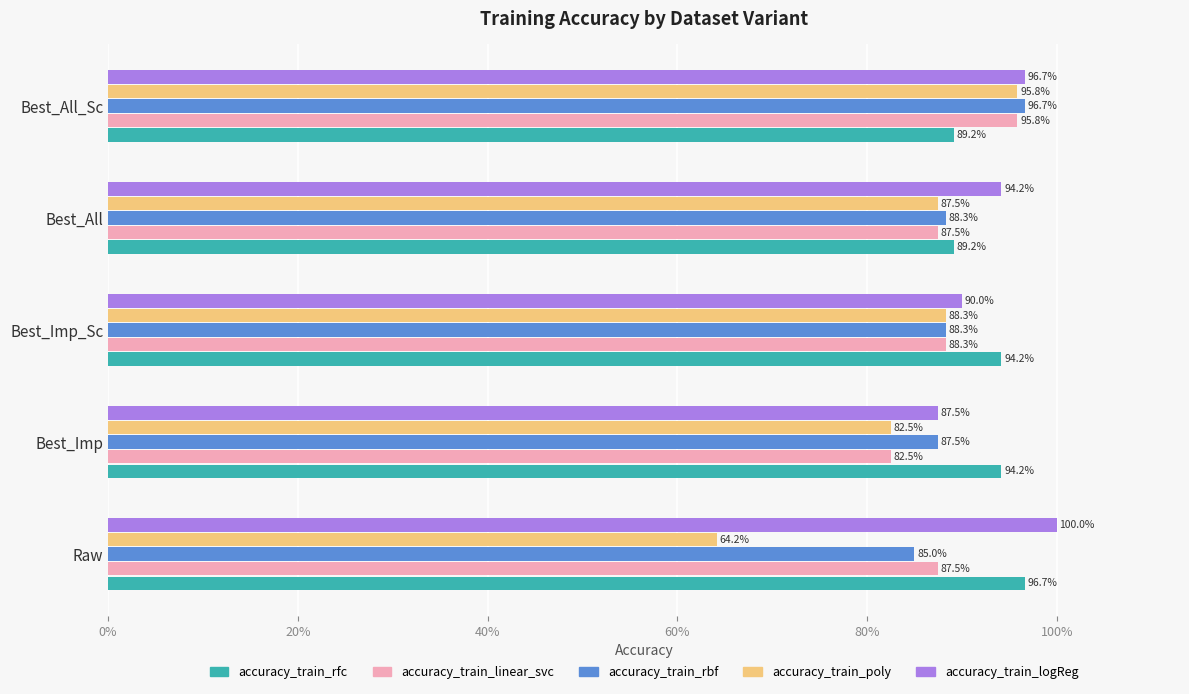

What position from the left is Best_Imp?

2